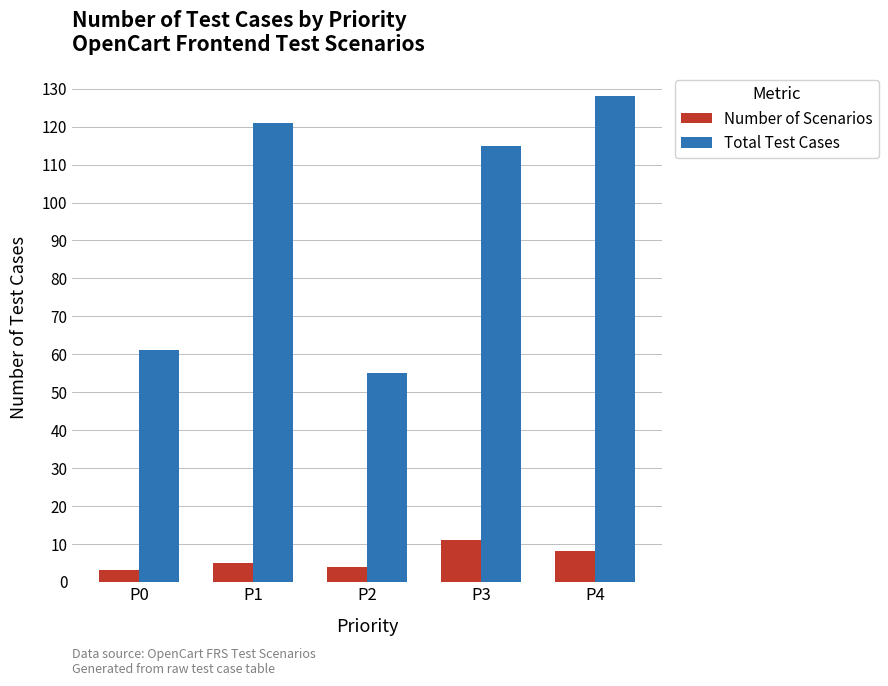

Reading left to right, list all the values displayed in this chart.

Number of Scenarios: 3	5	4	11	8
Total Test Cases: 61	121	55	115	128